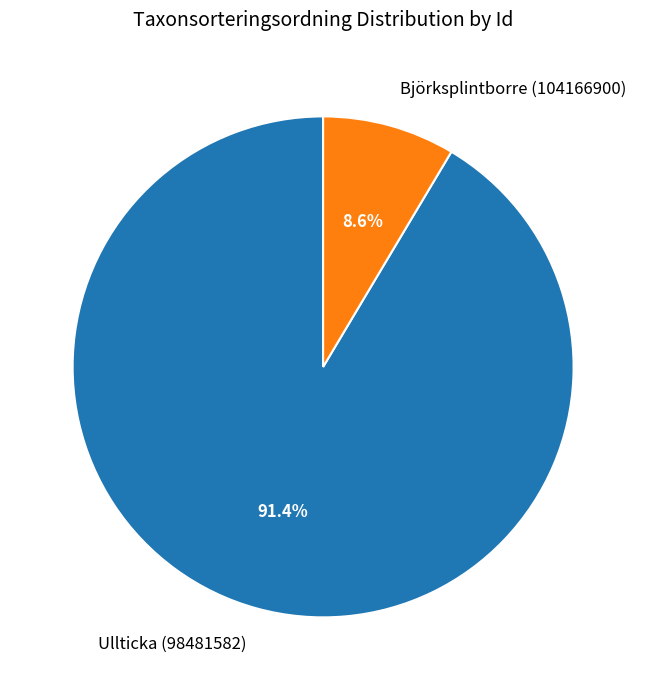

Combined, do Björksplintborre (104166900) and Ullticka (98481582) account for over 50%?

Yes